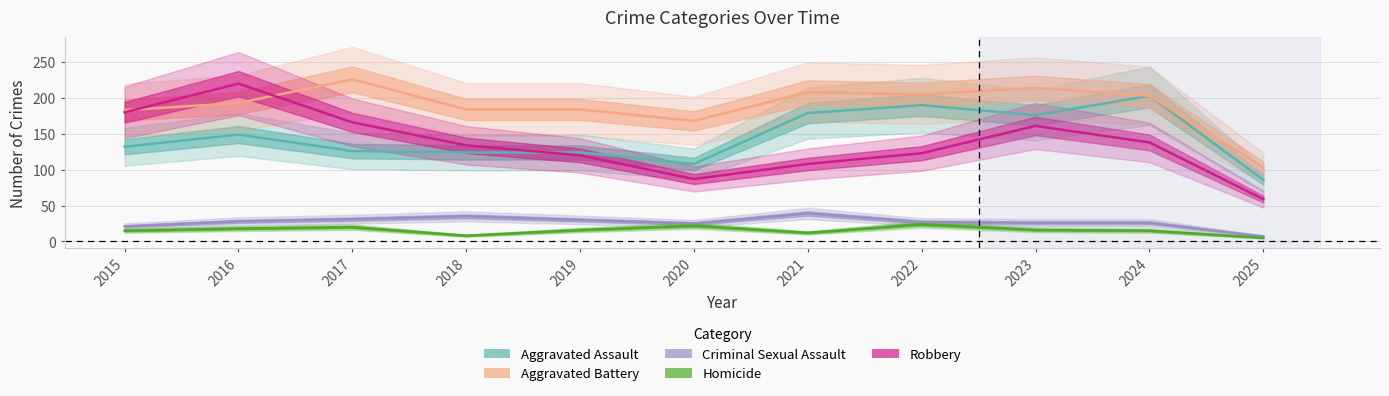

Which category has the highest value across all series?

2017